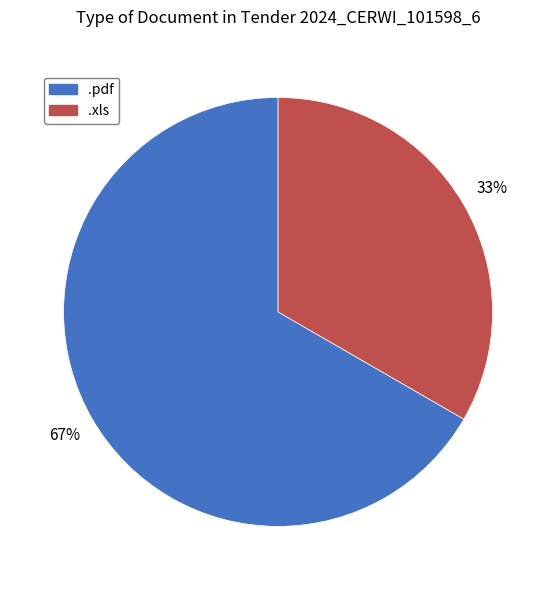

Which category has the smallest portion of the pie?

.xls